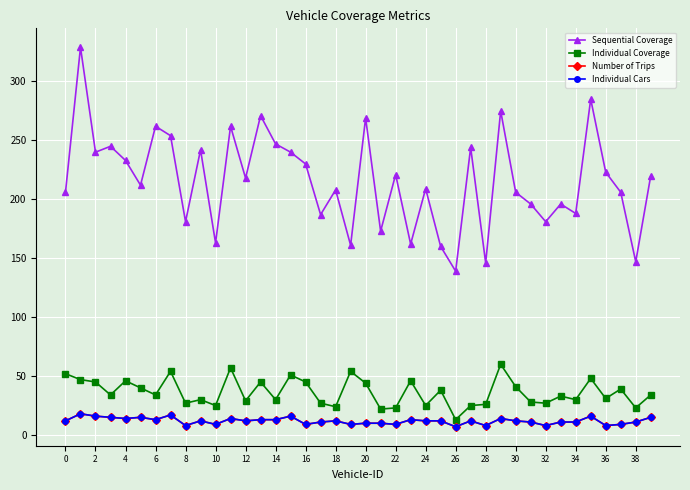

What is the minimum value shown in the chart?

7